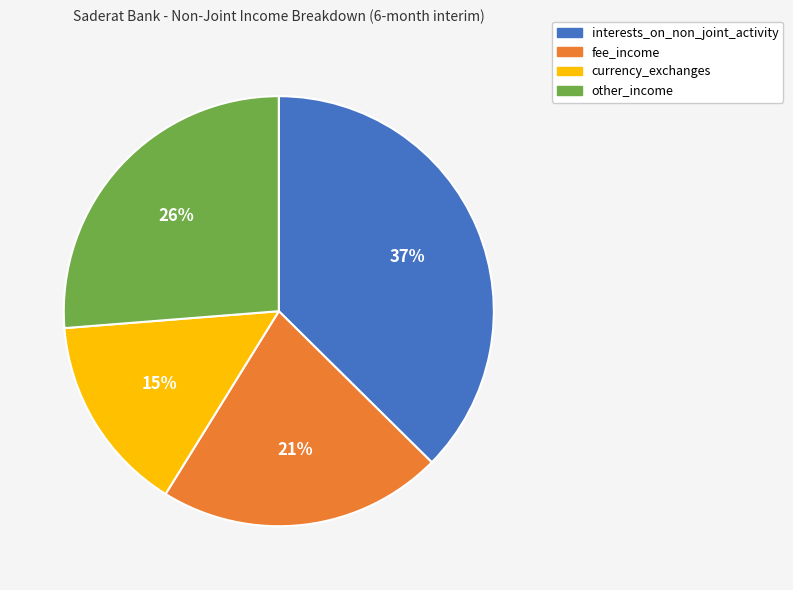

The currency_exchanges slice represents 15% of the pie. True or false?

True